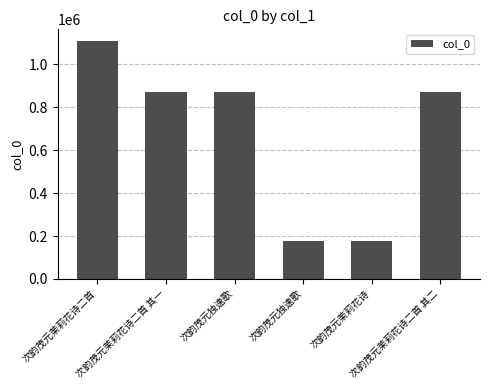

The chart shows a value of 1108175 at 次韵茂元茉莉花诗二首. True or false?

True